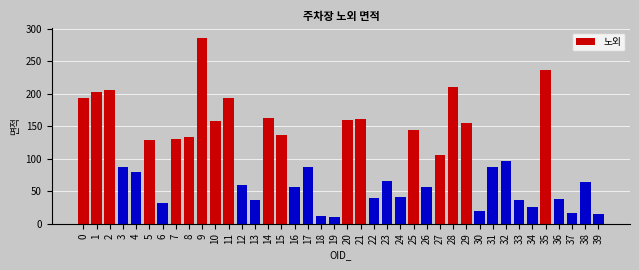

What is the change in value from 21 to 39?

-146.2